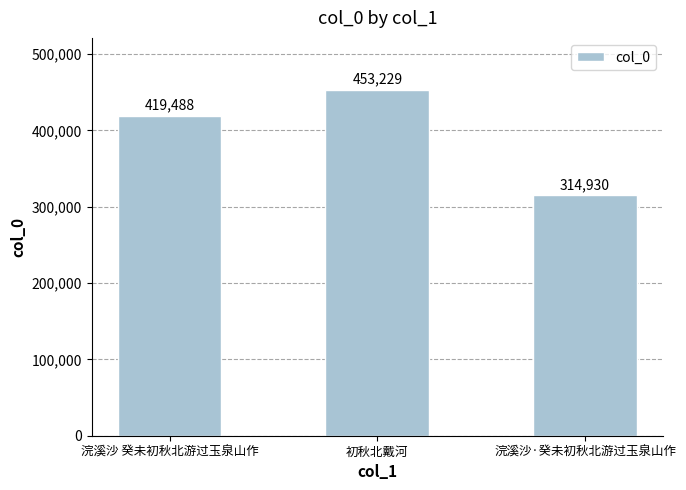

Approximately how many times larger is the value at 初秋北戴河 compared to 浣溪沙 癸未初秋北游过玉泉山作?

1.1